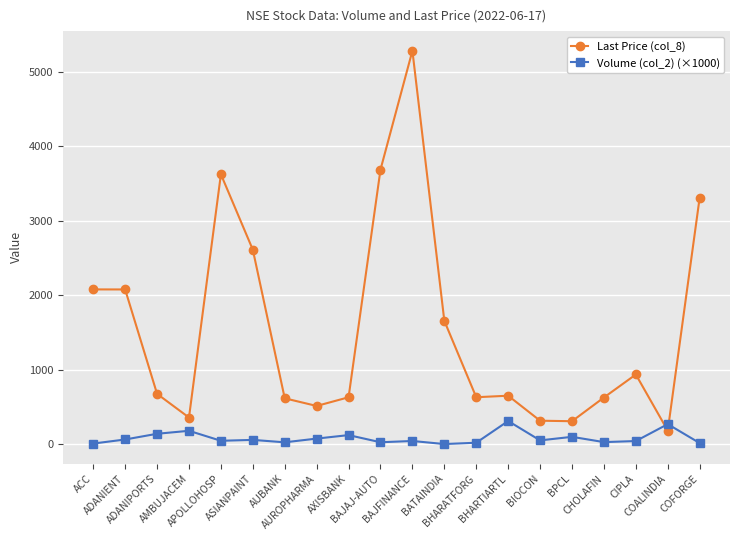

Which series has the largest range (max minus min)?

Last Price (col_8)